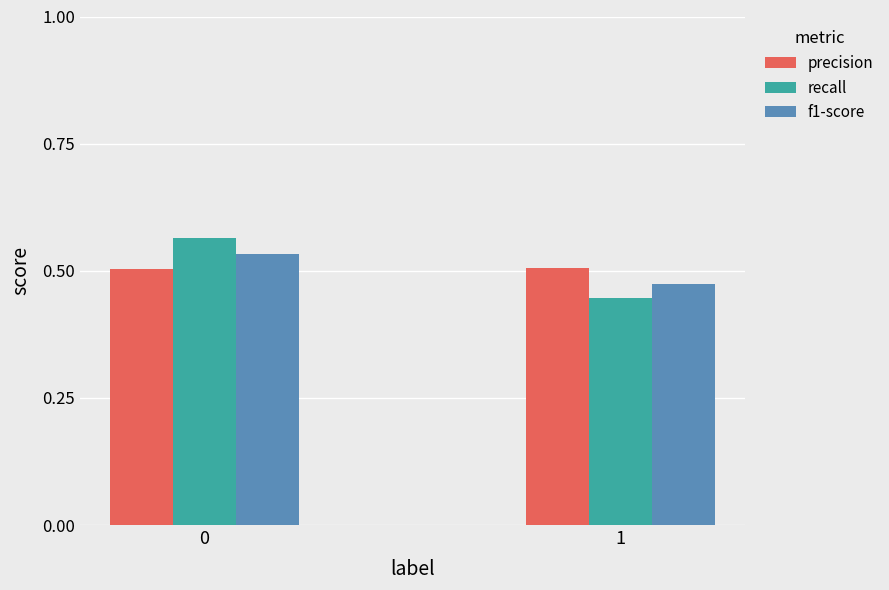

Rank the categories by f1-score value from lowest to highest.

1, 0